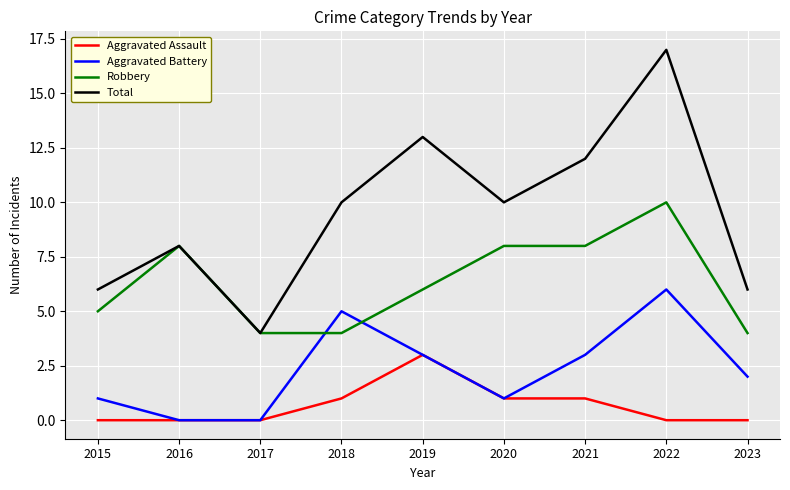

Rank the series by their maximum value, from lowest to highest.

Aggravated Assault, Aggravated Battery, Robbery, Total